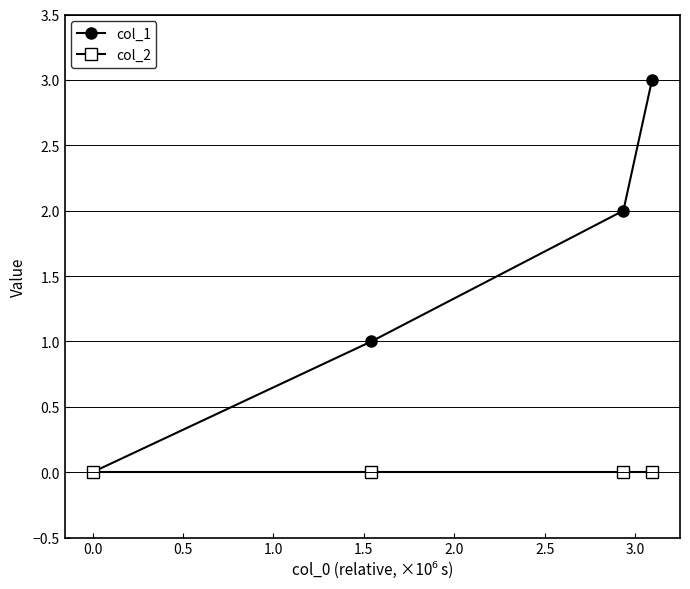

Rank the series by their maximum value, from lowest to highest.

col_2, col_1